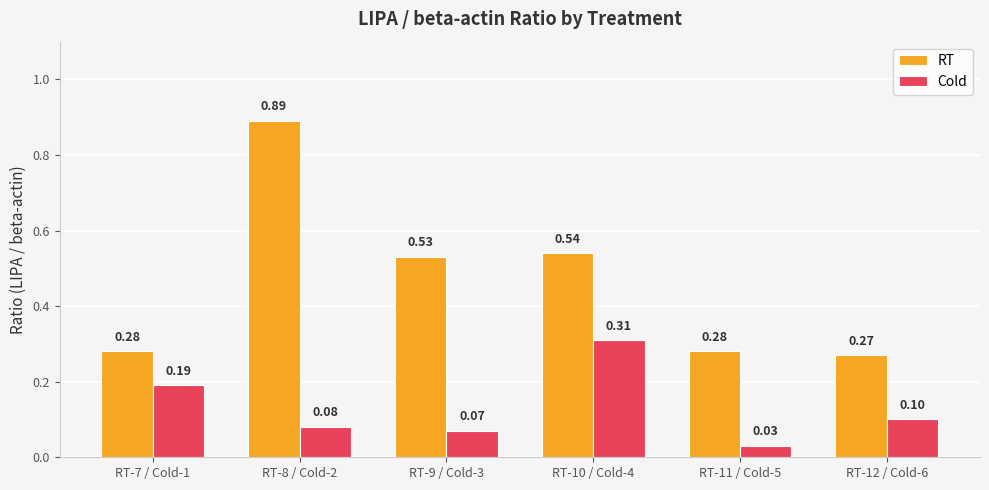

Is it true that RT equals 0.4 at RT-7 / Cold-1?

False